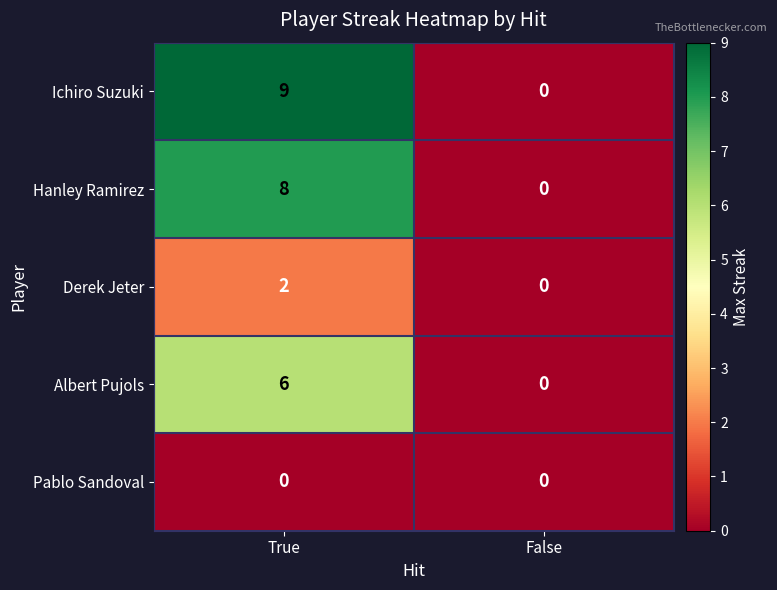

Reading left to right, list all the values displayed in this chart.

Ichiro Suzuki: 9	0
Hanley Ramirez: 8	0
Derek Jeter: 2	0
Albert Pujols: 6	0
Pablo Sandoval: 0	0